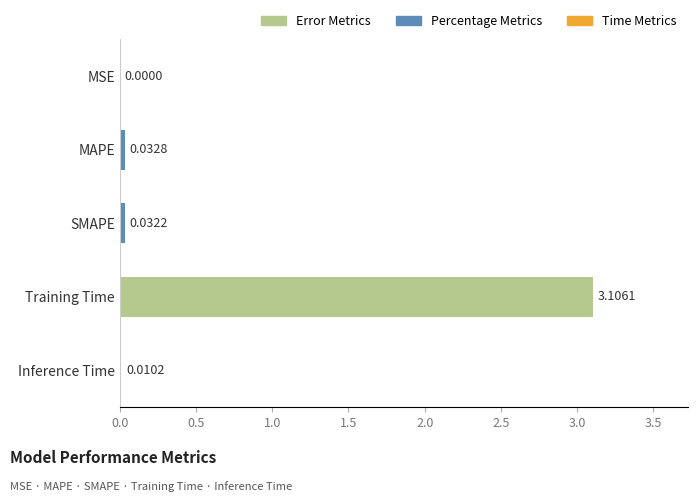

Which category has the highest value across all series?

Training Time